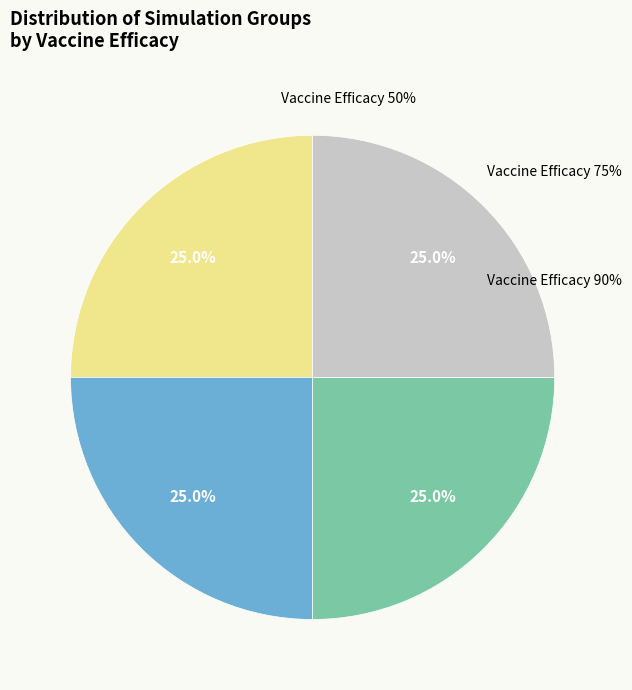

Between 50% and 90%, which is larger?

50%